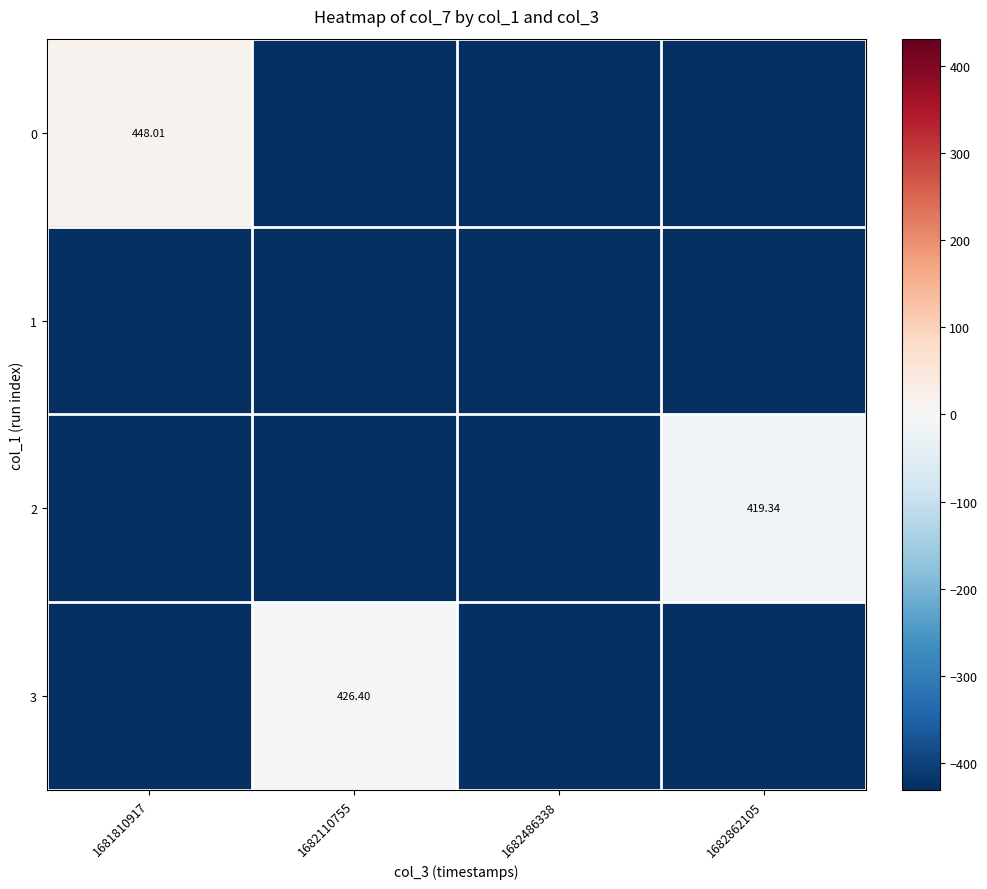

Is the value of 3 at 1682110755 greater than the value of 2 at 1682862105?

Yes